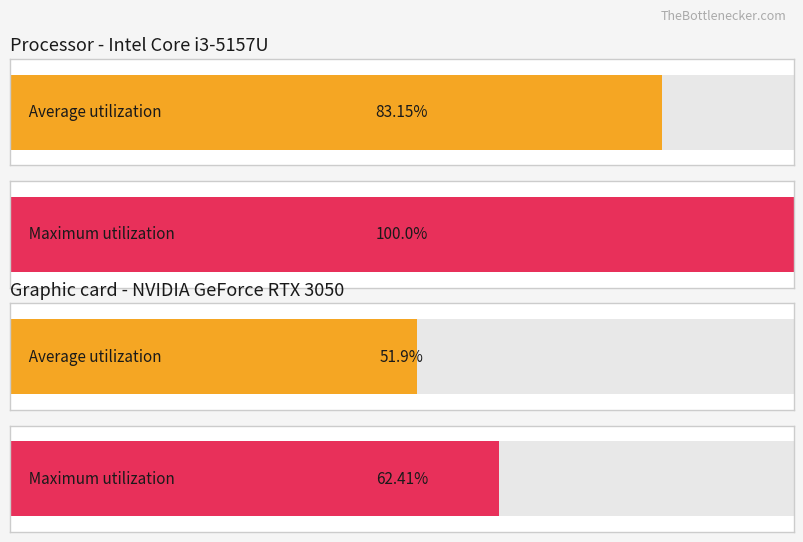

Are the bars grouped side by side (vs. stacked)?

Yes